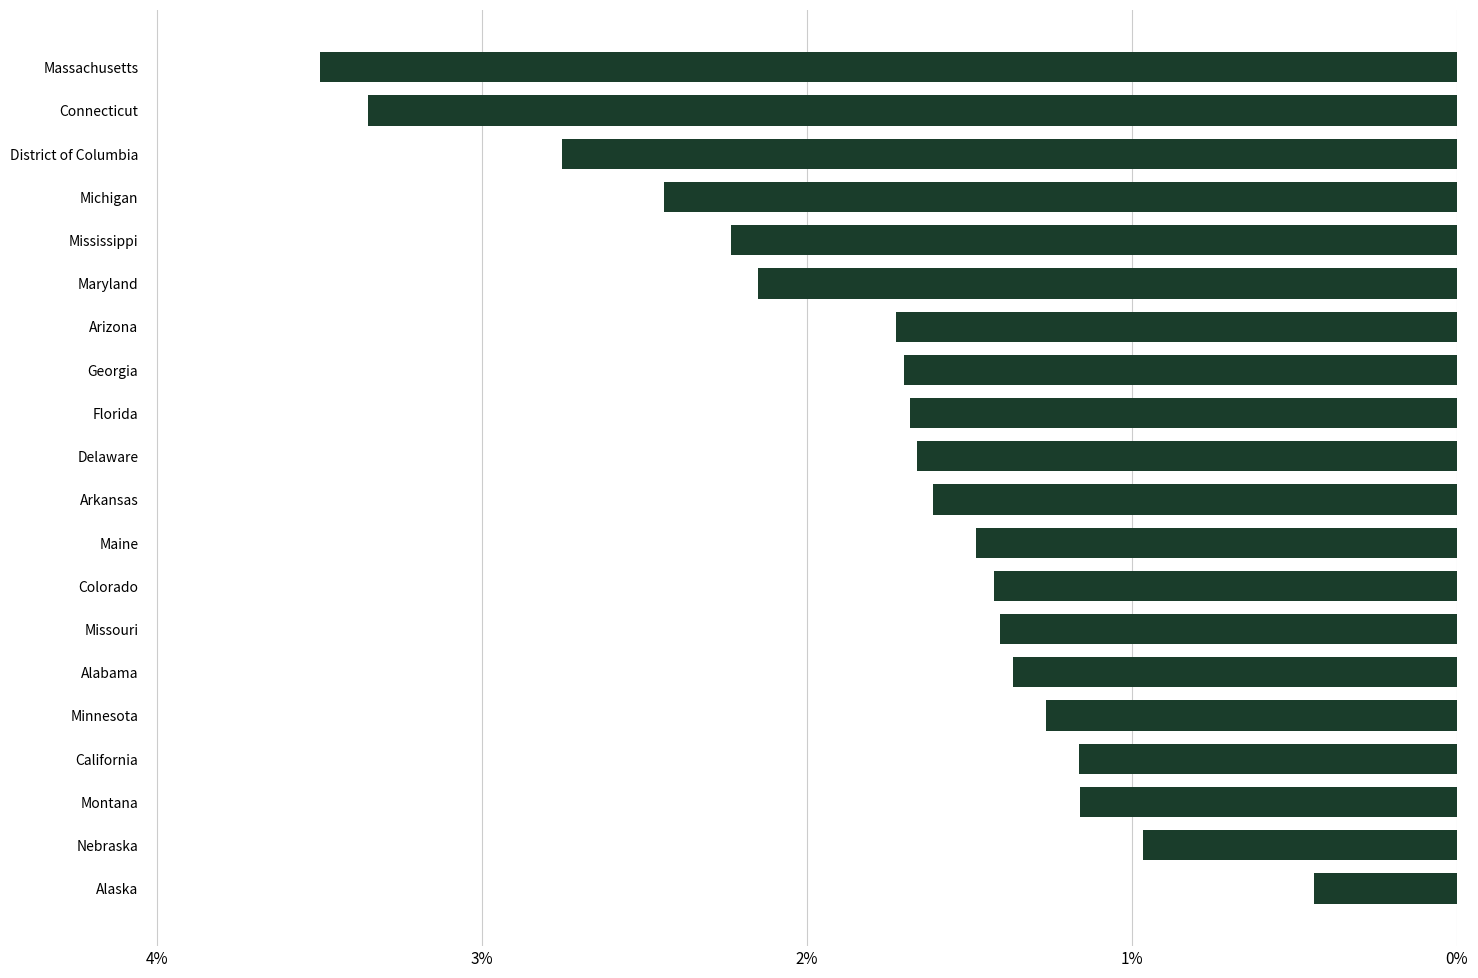

Are the bars horizontal?

Yes